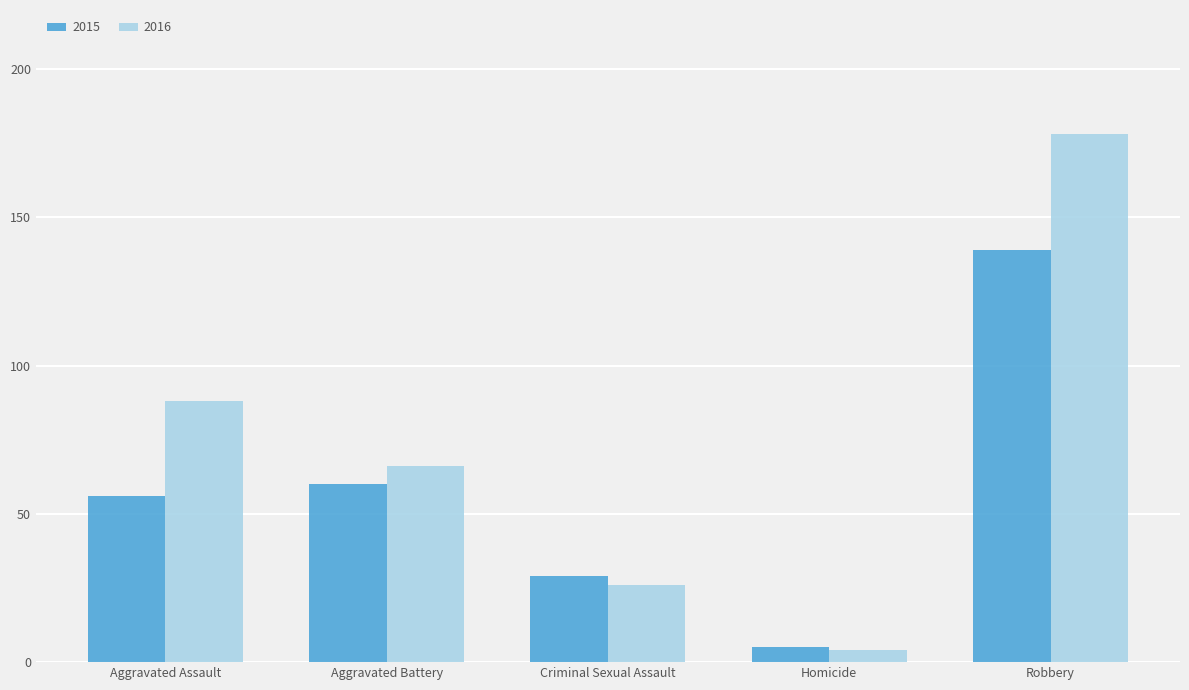

Which series changed the most between Aggravated Assault and Robbery?

2016